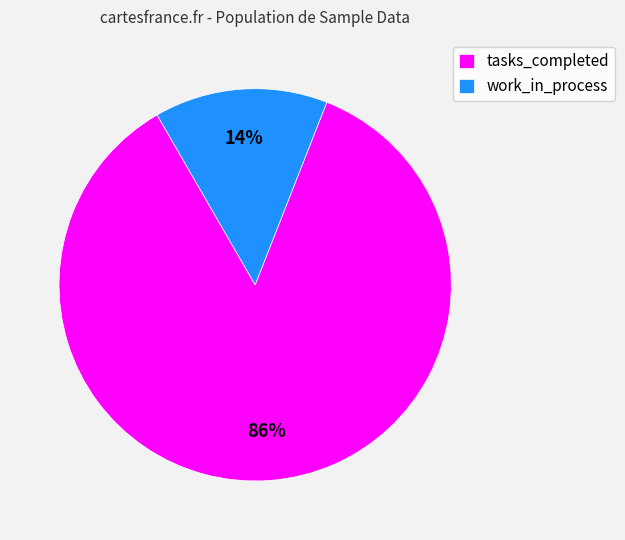

Which category has the smallest portion of the pie?

work_in_process